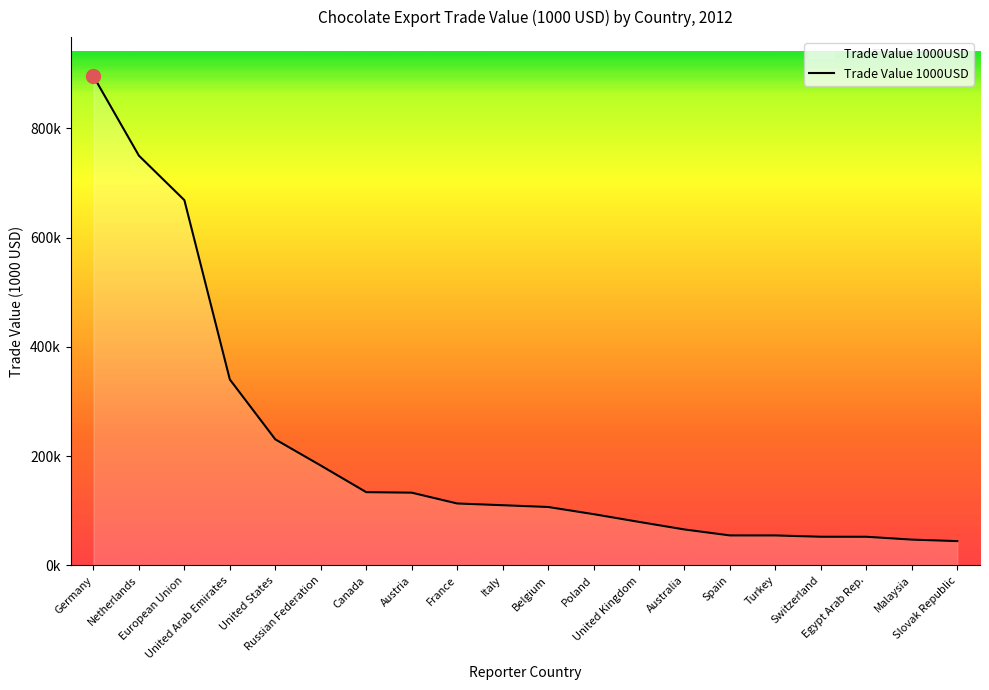

What is the sum of the values at Germany and Turkey?

950275.2